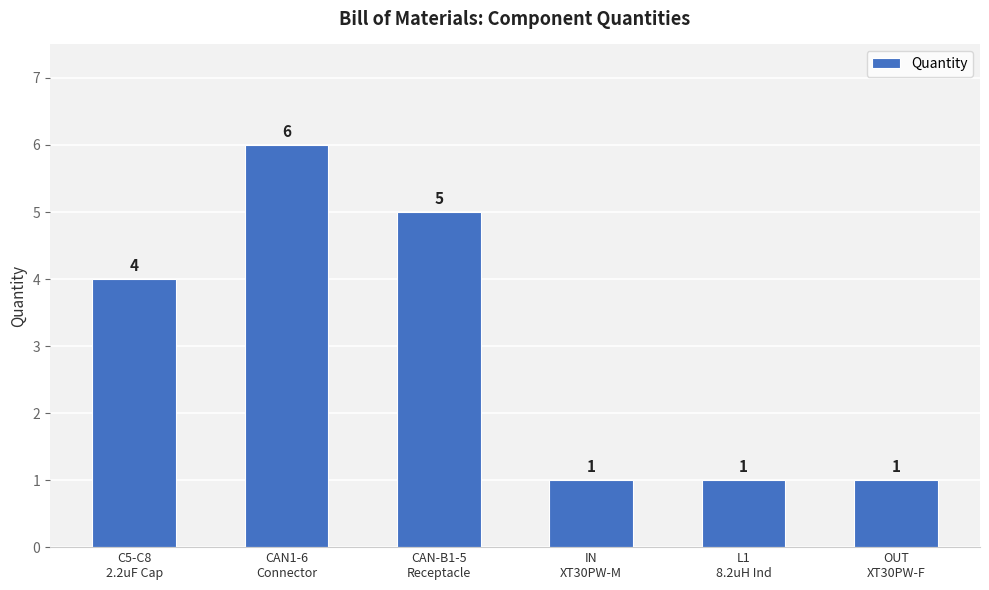

How many series are shown in this chart?

1